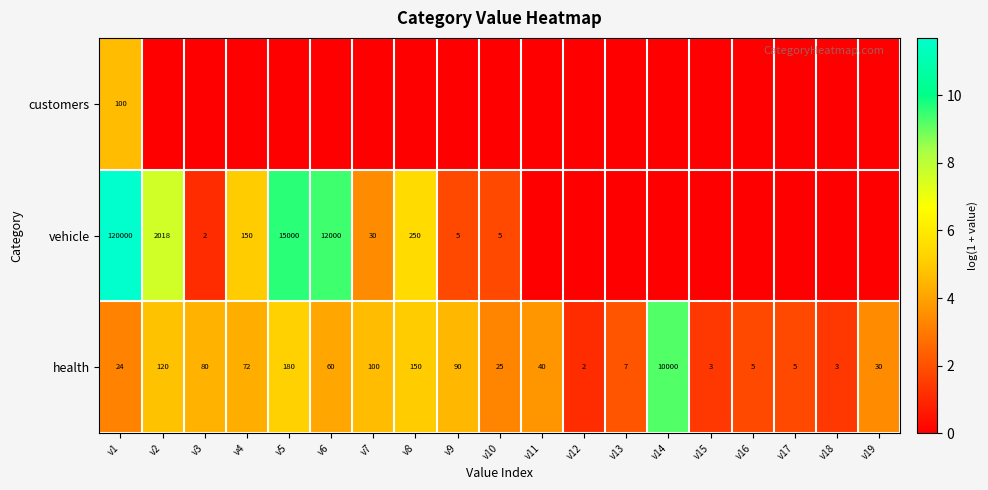

What is the highest value of the health series?

10000